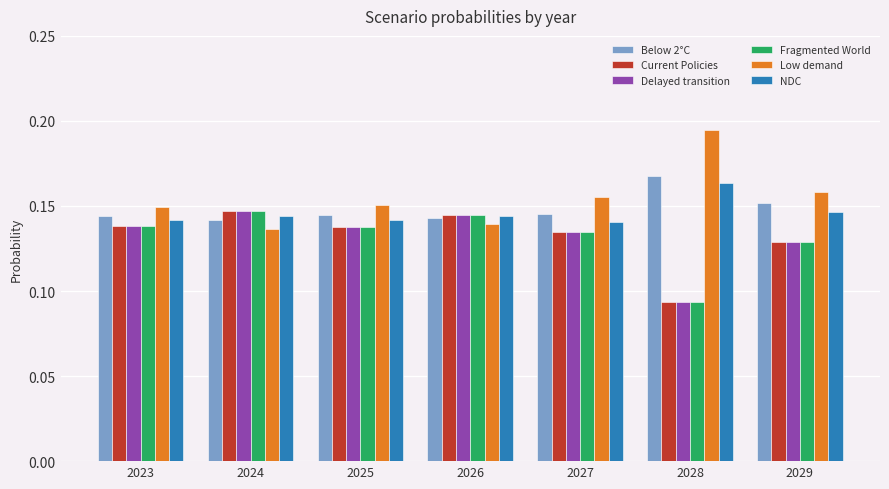

What is the sum of the Low demand values at 2024 and 2027?

0.3